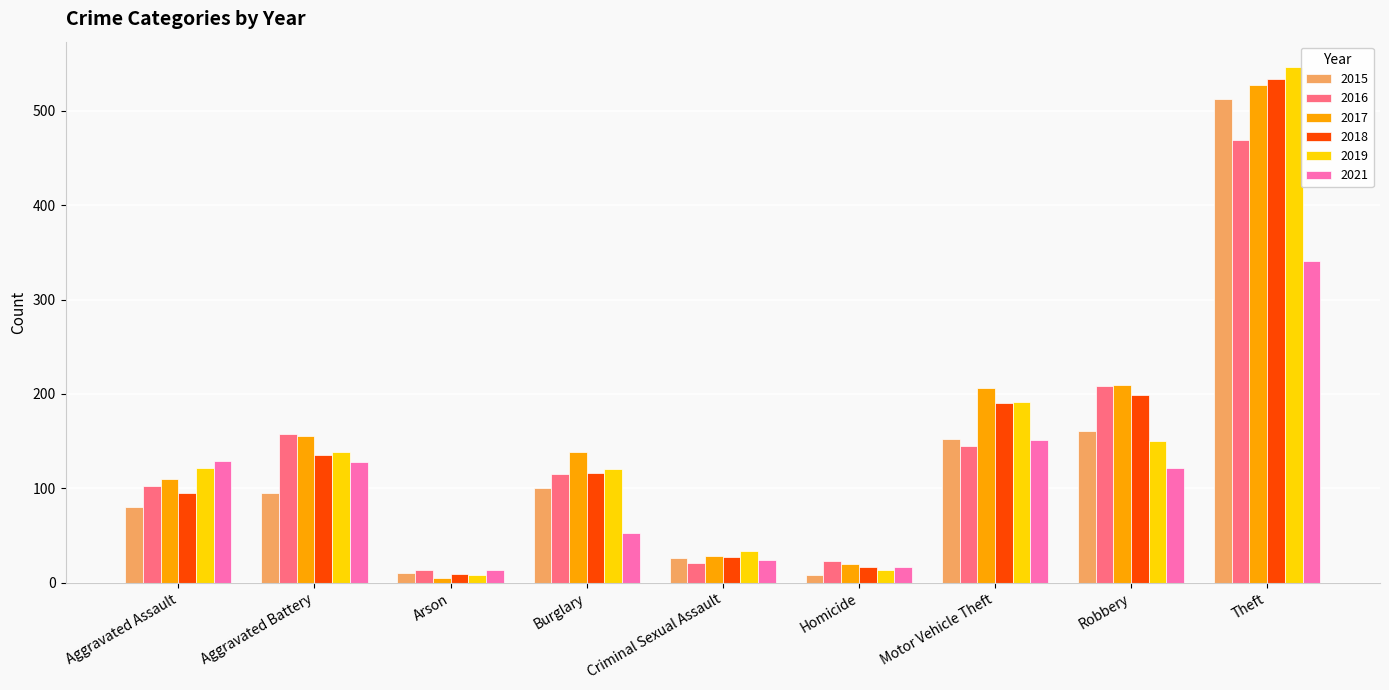

Which series changed the most between Criminal Sexual Assault and Homicide?

2019